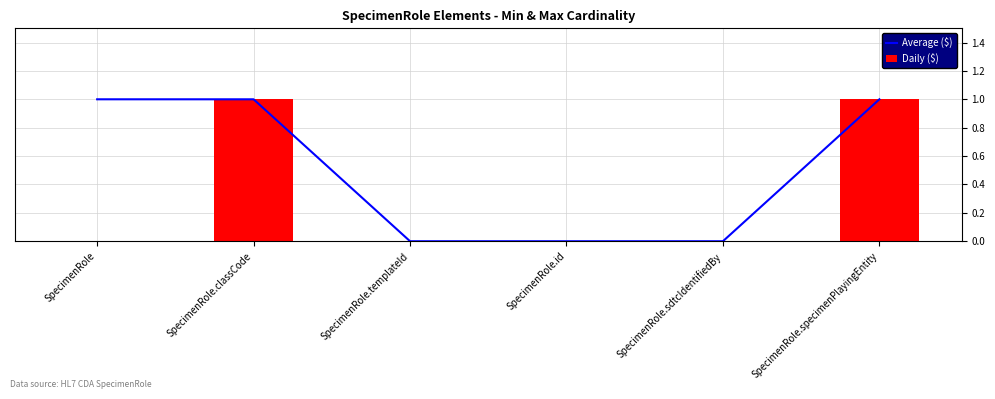

Reading right to left, extract all data points from this chart.

Average ($): SpecimenRole.specimenPlayingEntity=1	SpecimenRole.sdtcIdentifiedBy=0	SpecimenRole.id=0	SpecimenRole.templateId=0	SpecimenRole.classCode=1	SpecimenRole=1
Daily ($): SpecimenRole.specimenPlayingEntity=1	SpecimenRole.sdtcIdentifiedBy=0	SpecimenRole.id=0	SpecimenRole.templateId=0	SpecimenRole.classCode=1	SpecimenRole=0